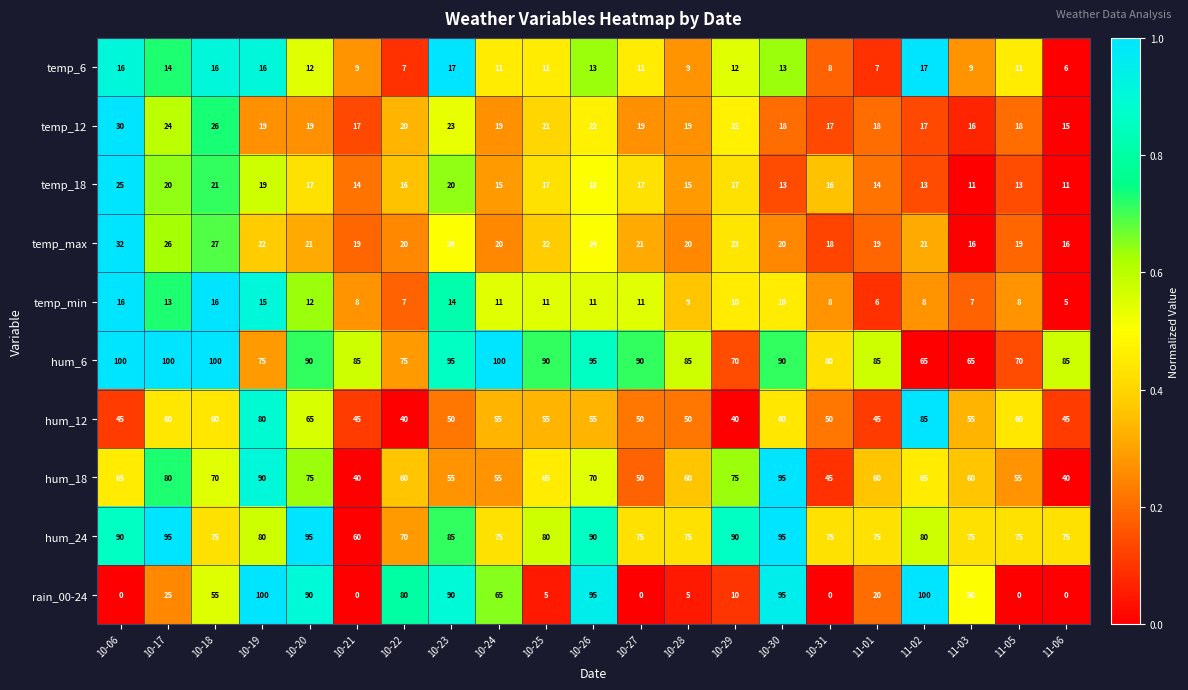

What is the approximate value of temp_12 at 10-06, to the nearest 5?

30